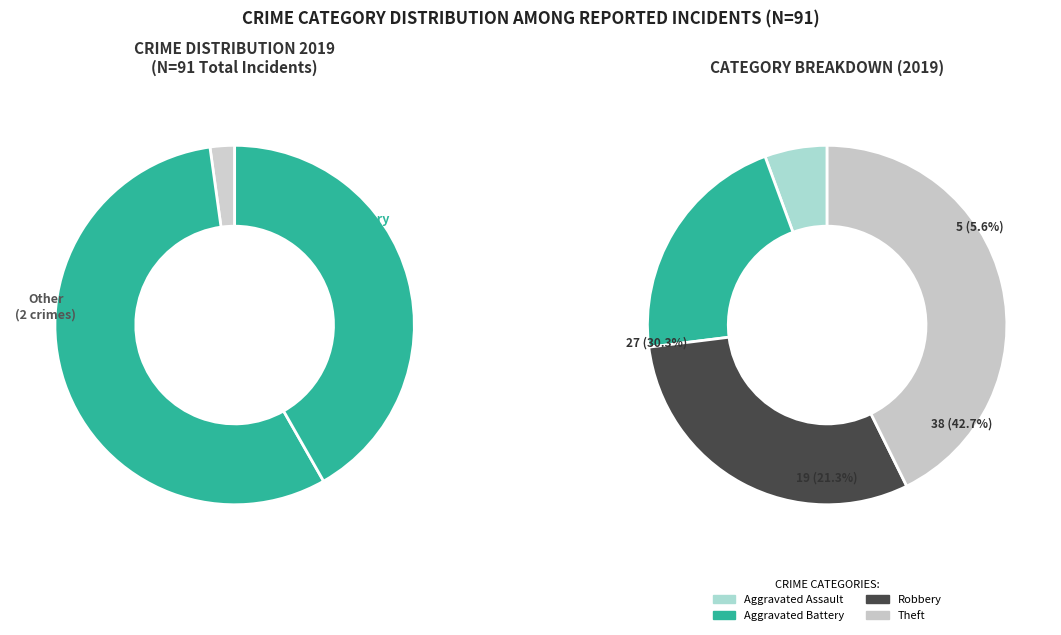

To the nearest percent, what is the average slice percentage?

25%